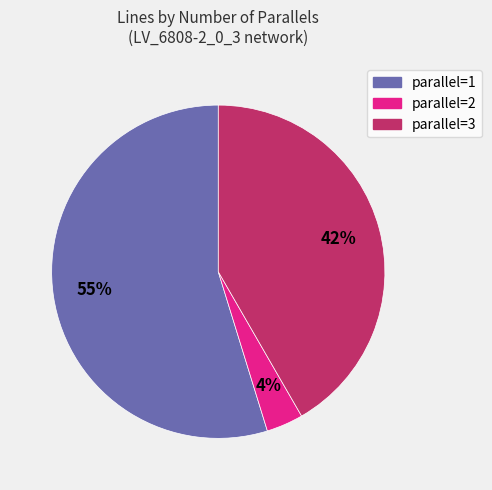

Between parallel=1 and parallel=3, which is larger?

parallel=1